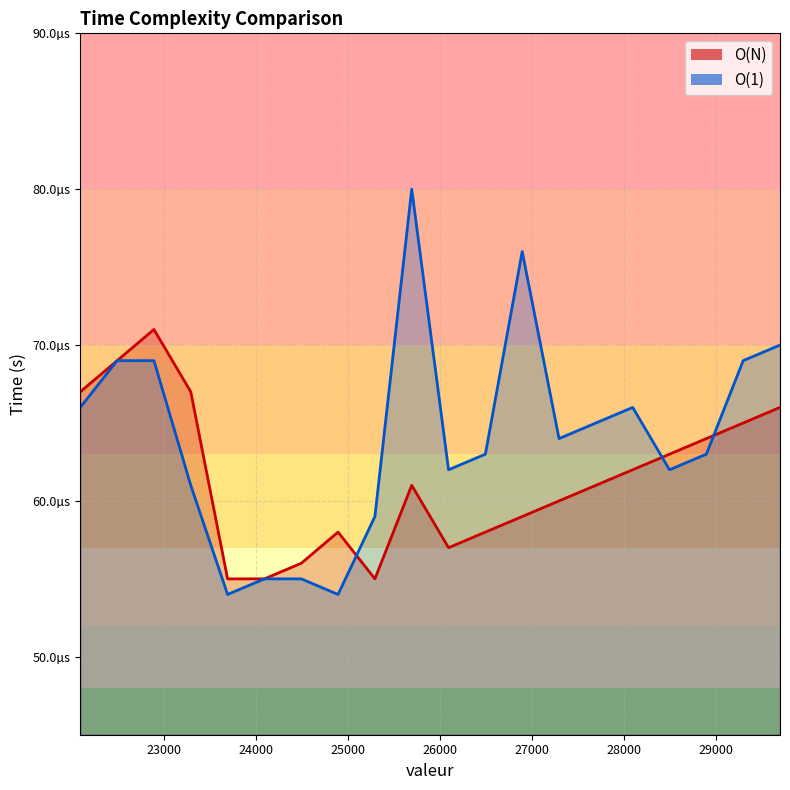

True or false: O(1) has more than 2 interior local peaks.

True